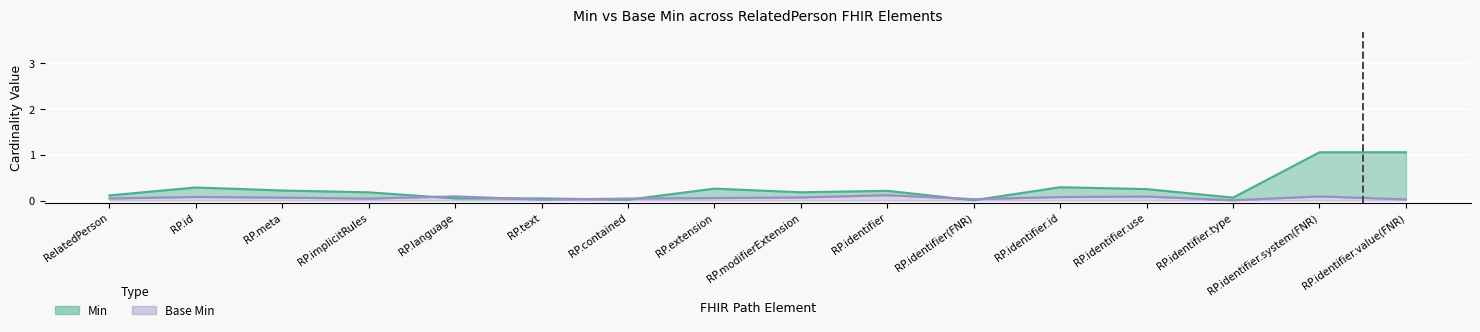

What position from the left is RelatedPerson.contained?

7